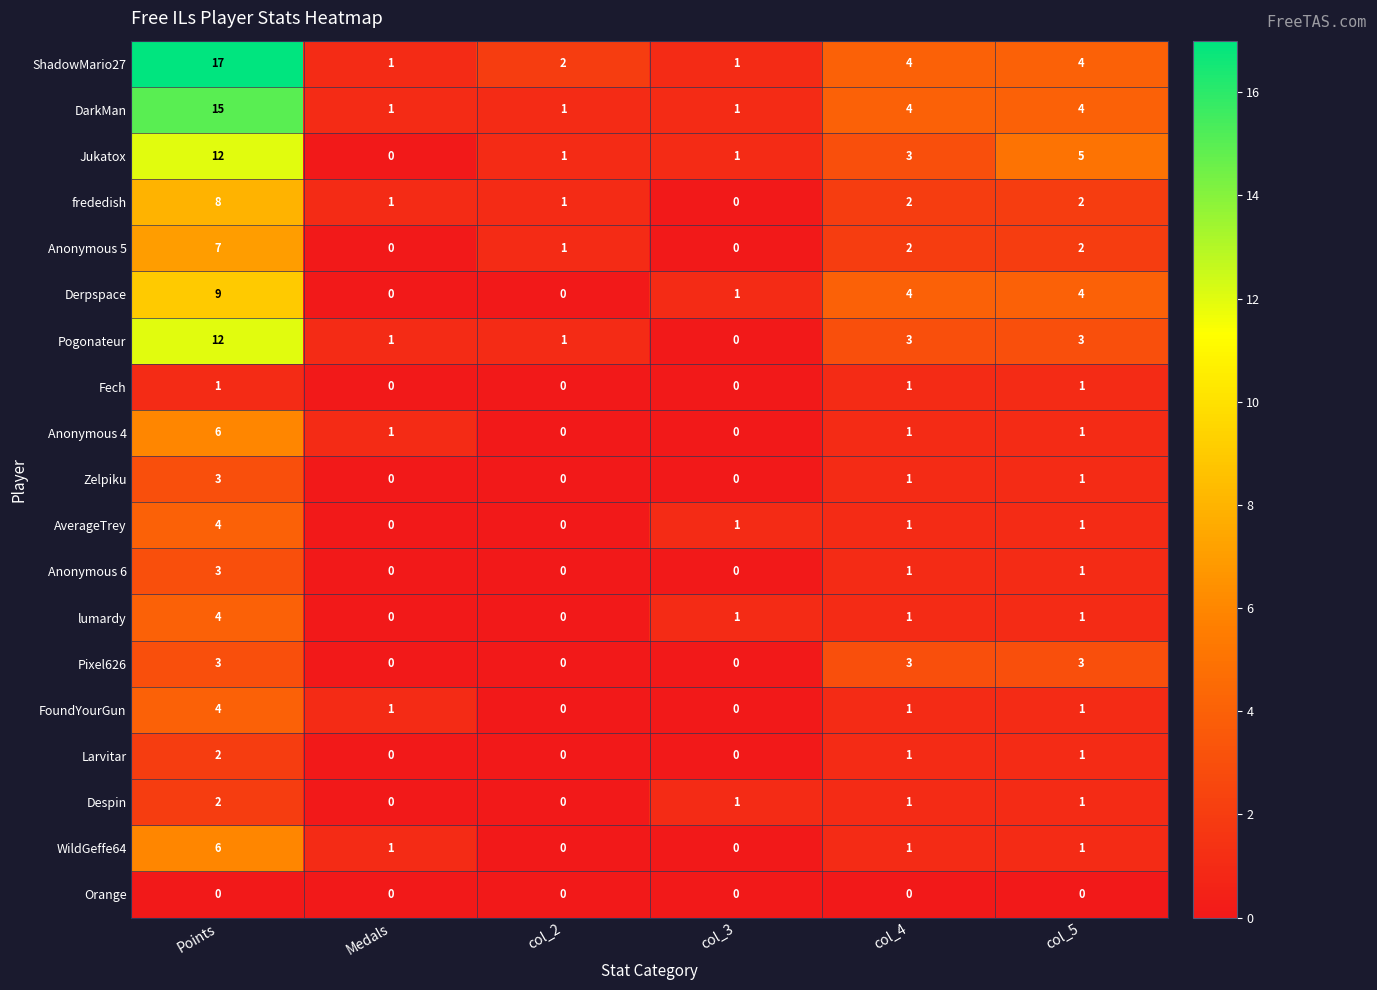

Which series has the widest spread of values?

ShadowMario27